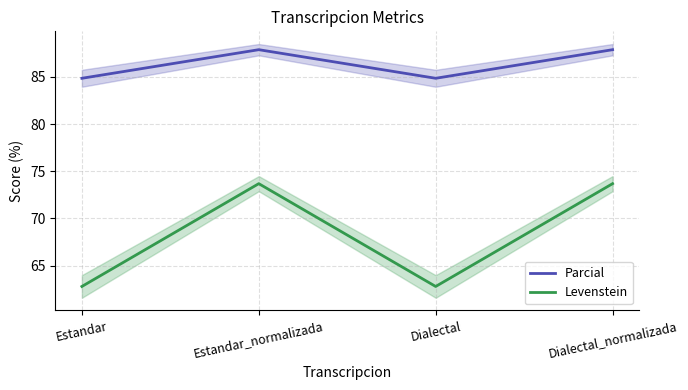

How many lines are shown in the chart?

2